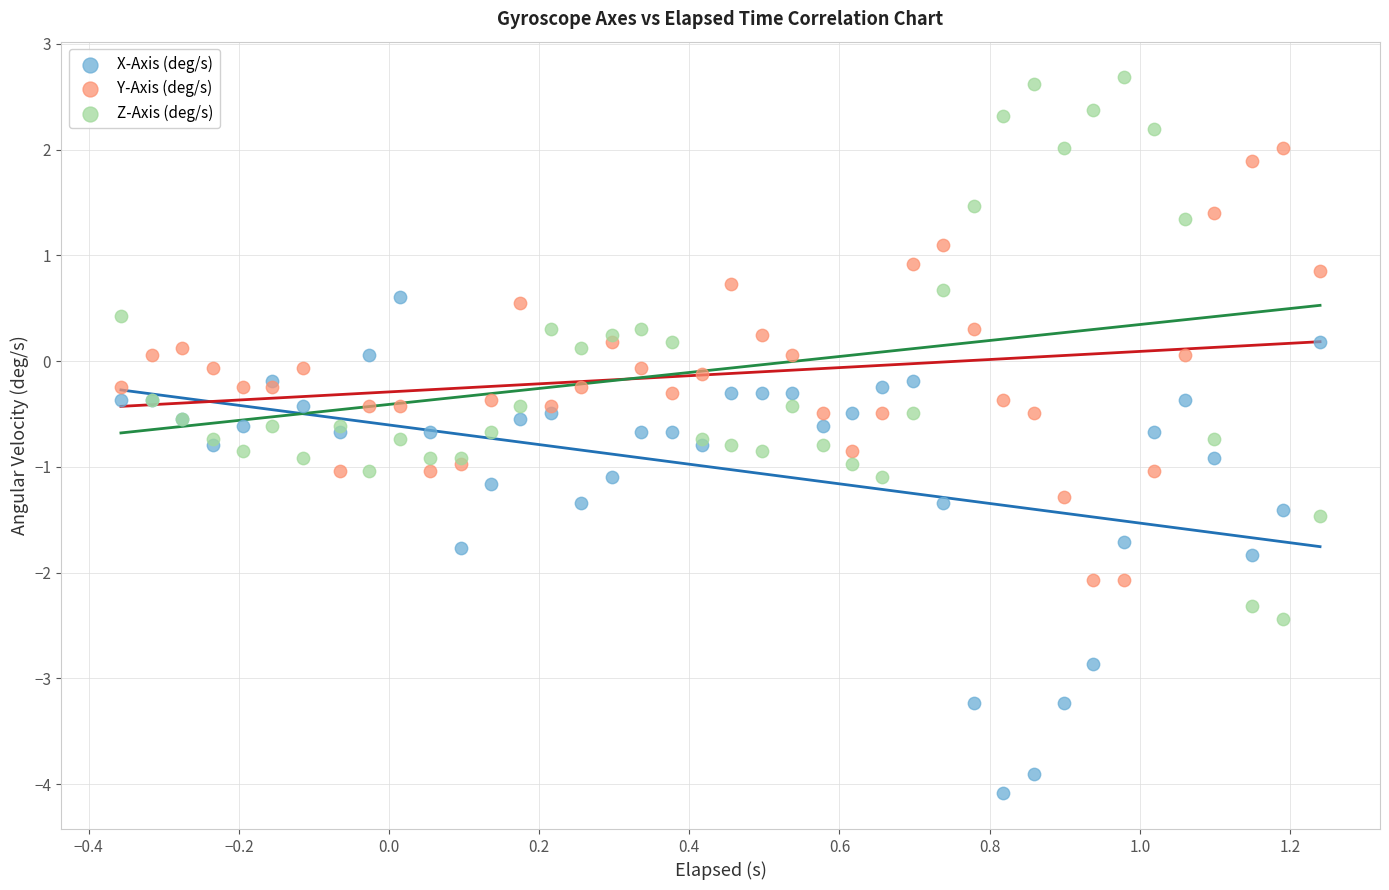

Which series contains the lowest Y value?

X-Axis (deg/s)